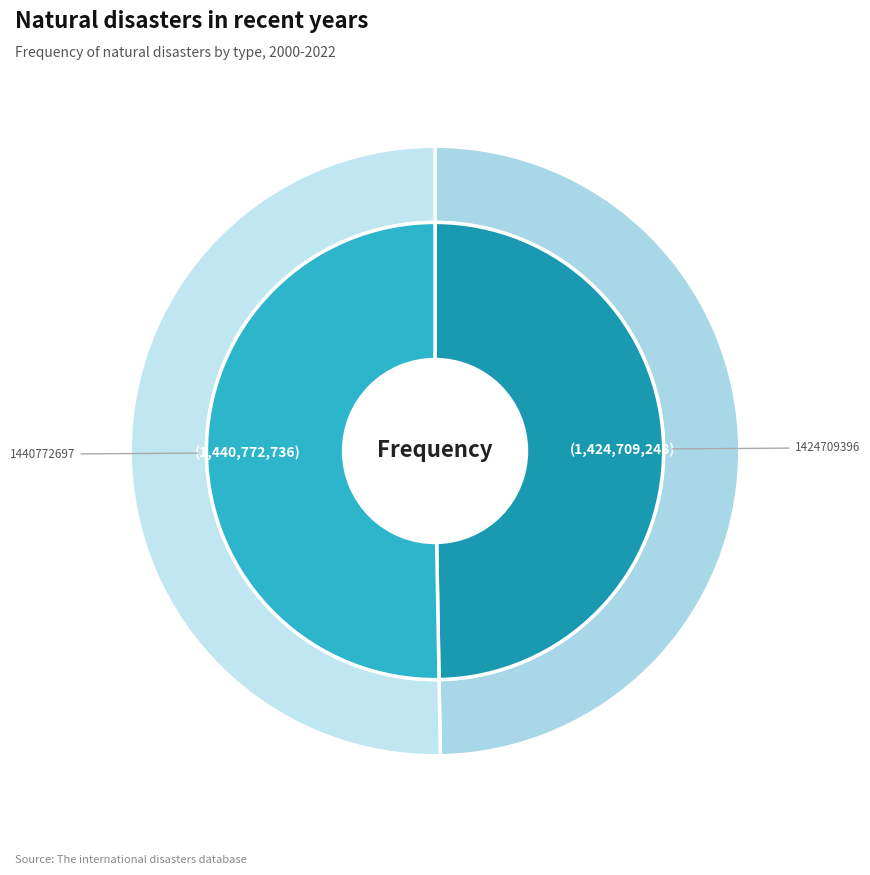

To the nearest percent, what percentage of the pie is 1424709396?

50%